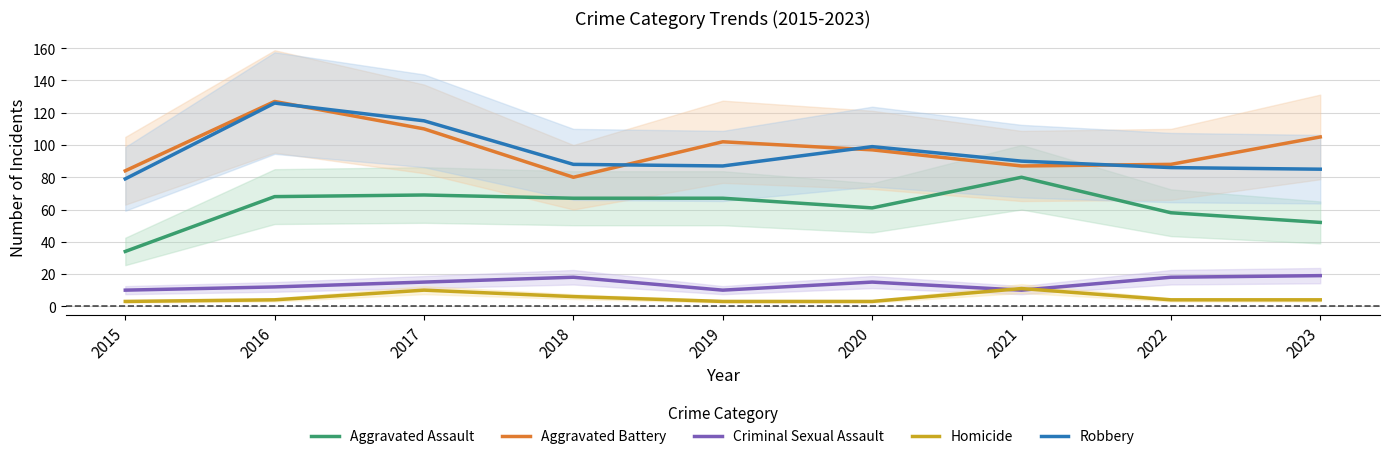

How many data points in Criminal Sexual Assault are less than 15?

4